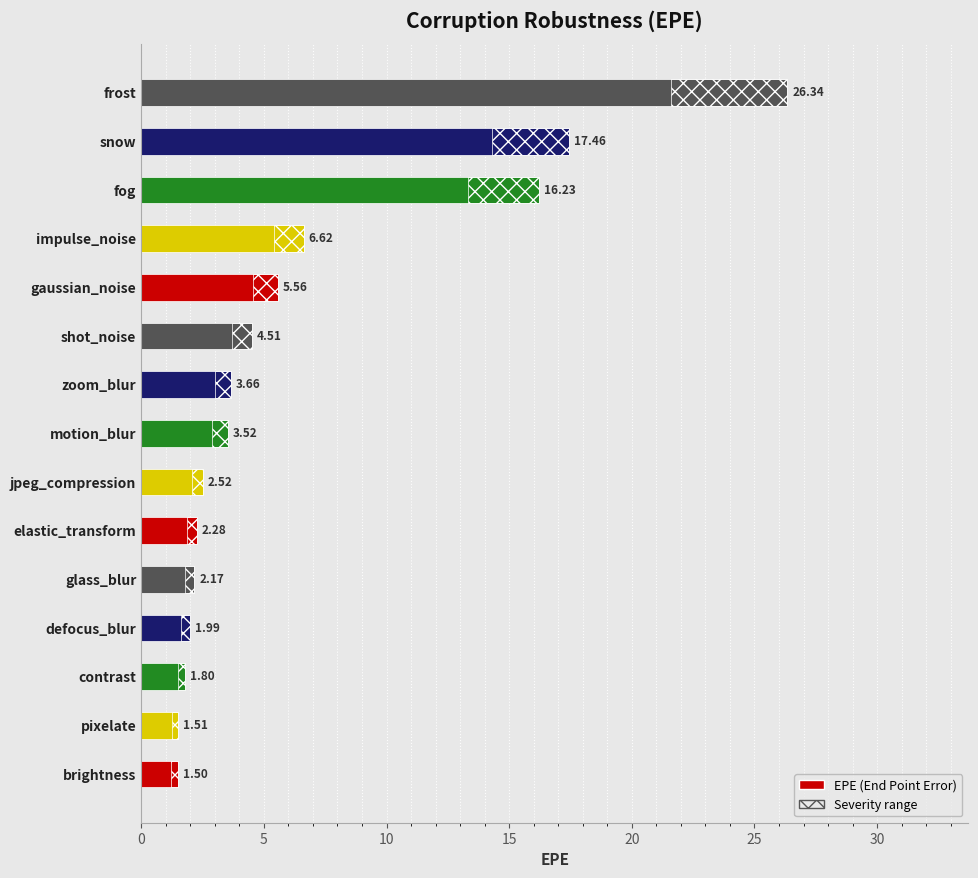

How many data points are less than 3?

7